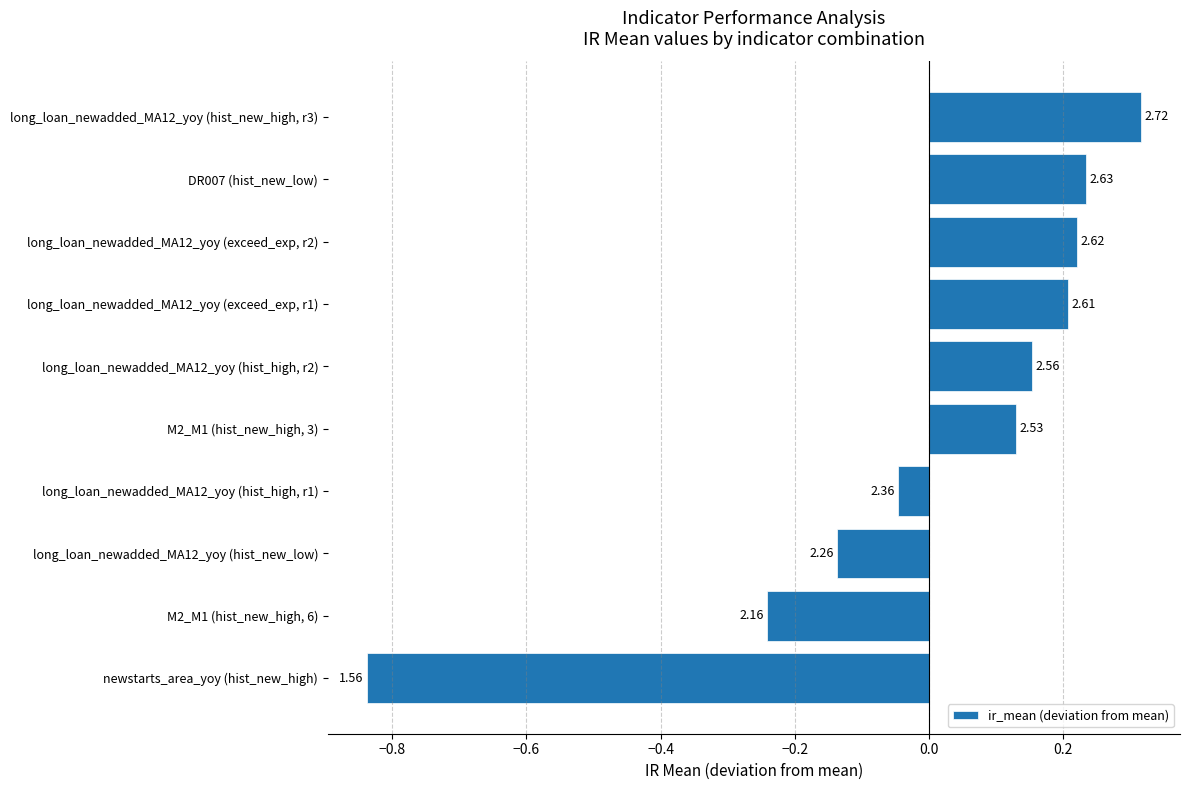

Are the bars horizontal?

Yes